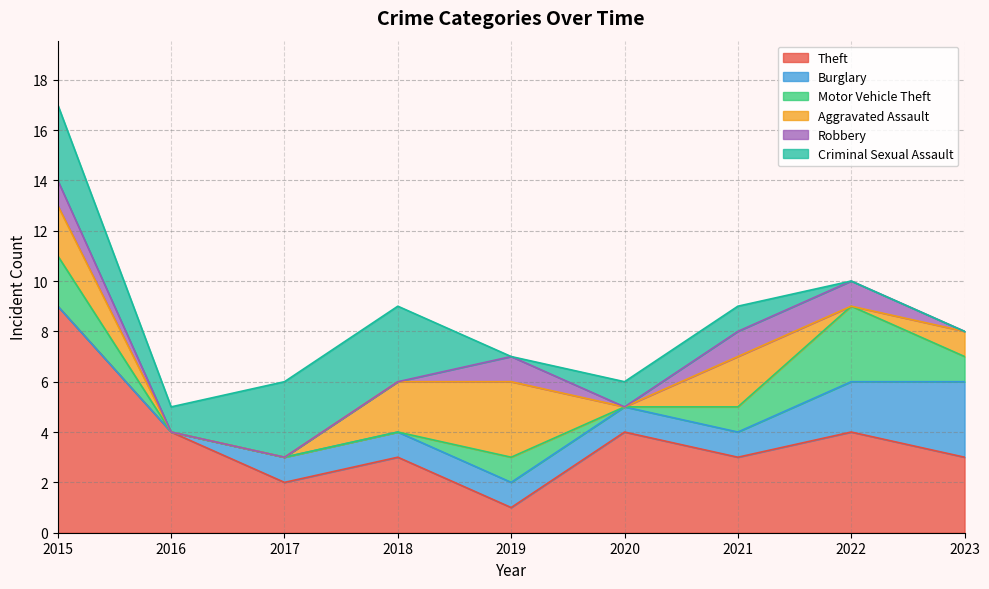

Where is the first local maximum for Aggravated Assault?

2019